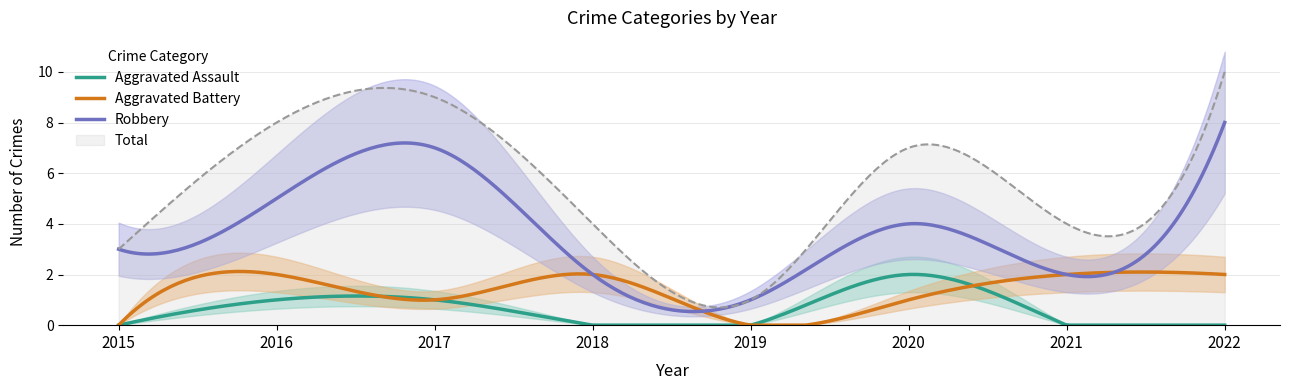

Where is the first local minimum for Robbery?

2019